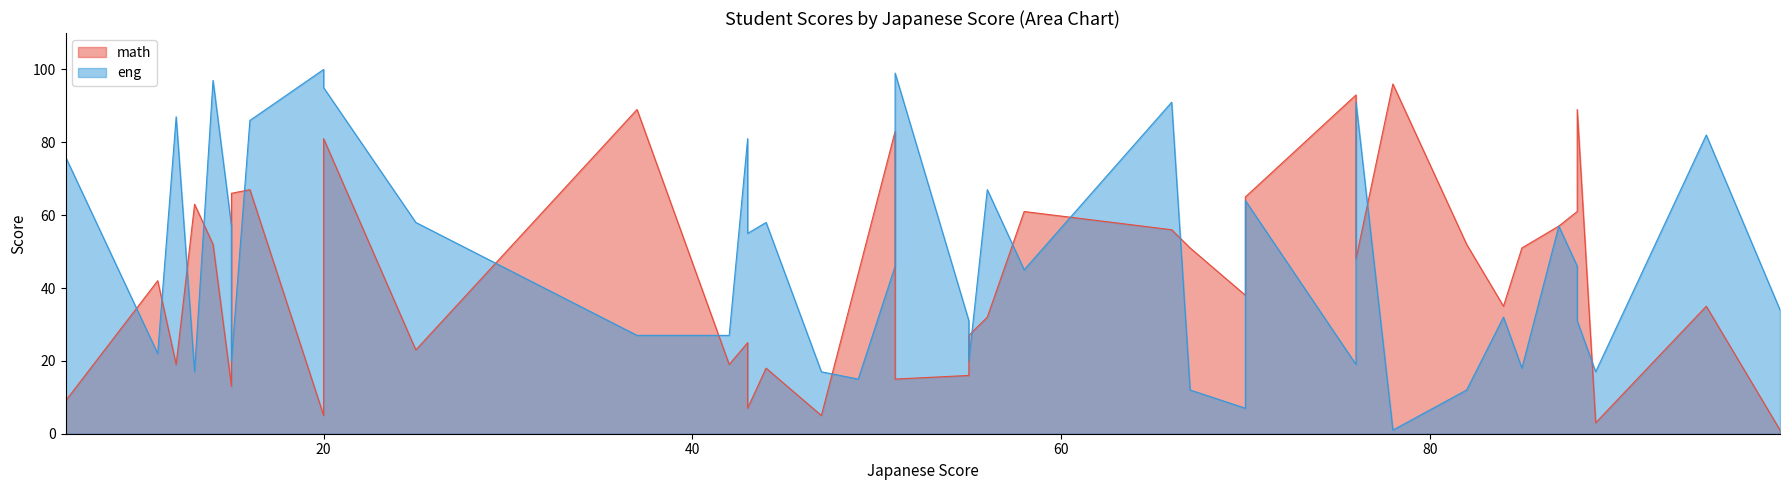

Which has a higher value, 88 or 13?

88